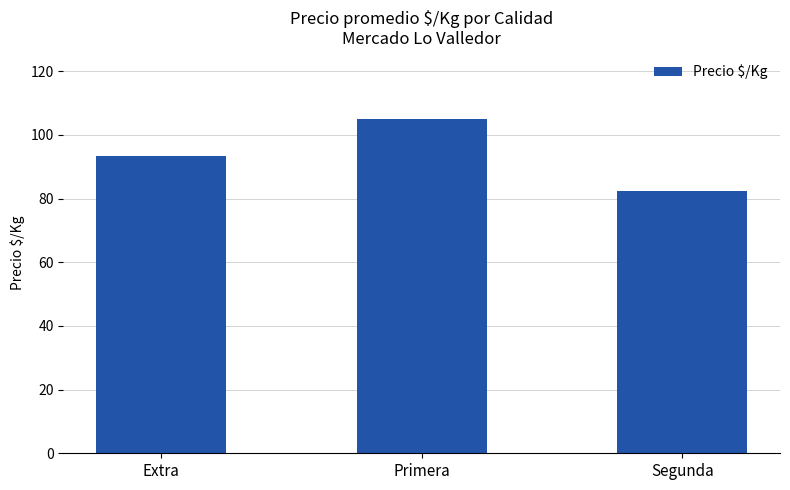

What is the difference between the maximum and minimum values?

22.7